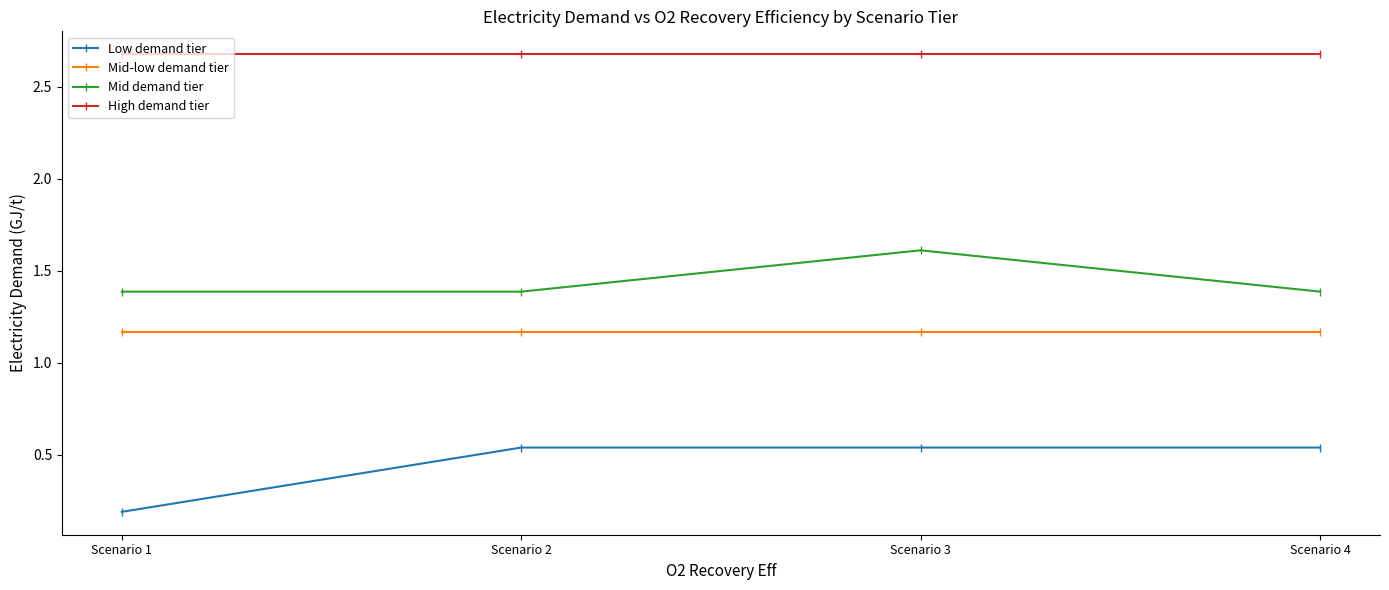

Rank the series at Scenario 2 from highest to lowest value.

High demand tier, Mid demand tier, Mid-low demand tier, Low demand tier